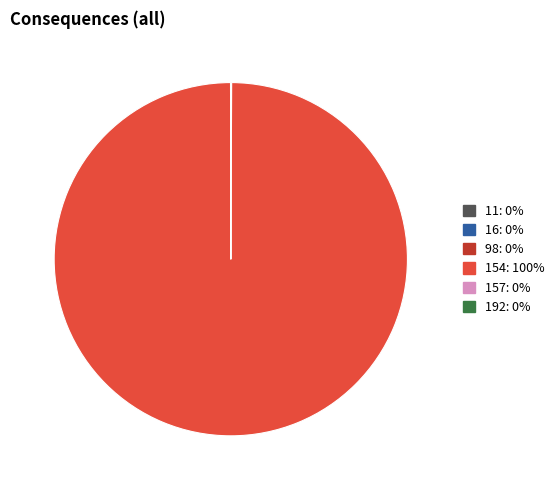

What is the largest slice in the pie chart?

154